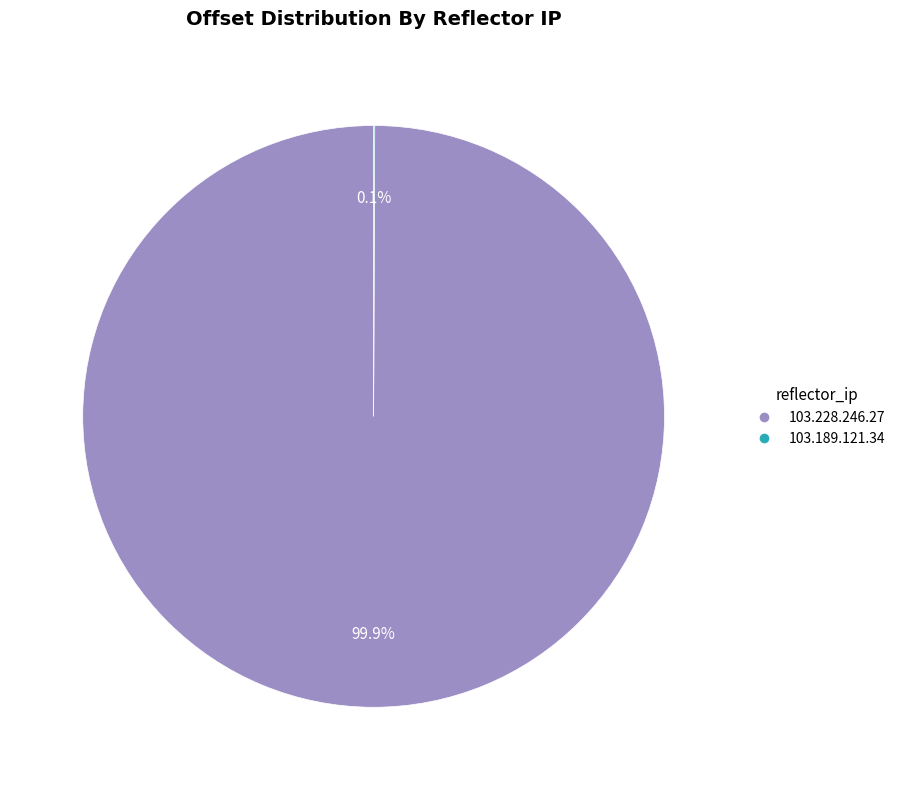

Is there any slice that represents more than half of the pie?

Yes